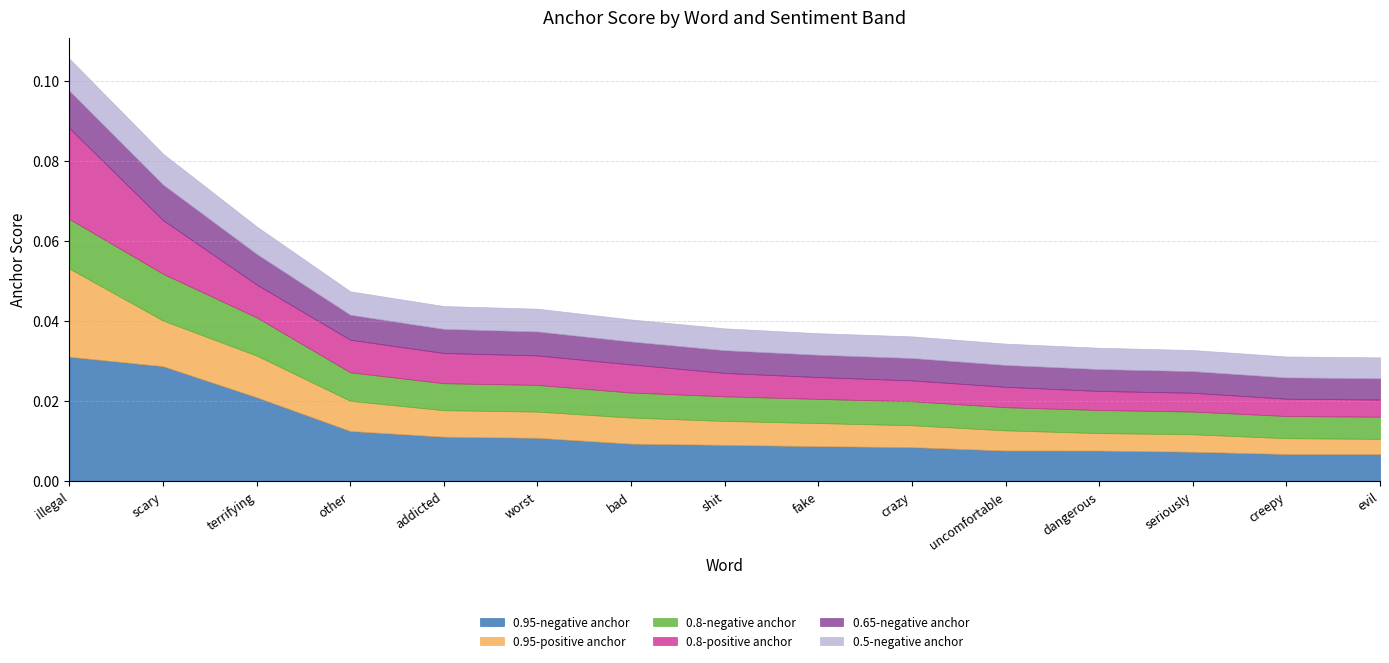

At which label does 0.95-negative anchor reach its peak?

illegal